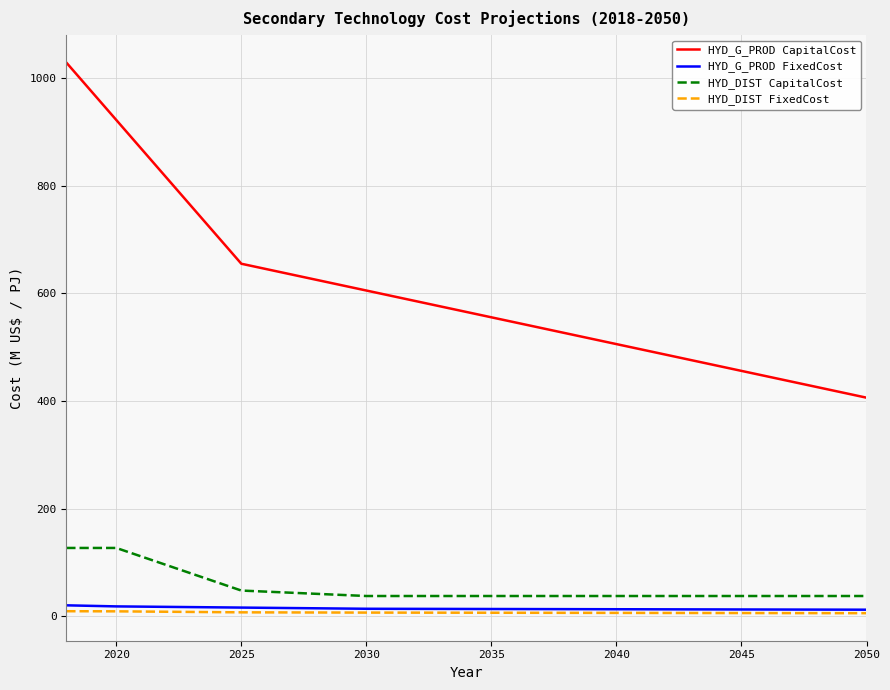

Which series has the largest total across all categories?

HYD_G_PROD CapitalCost